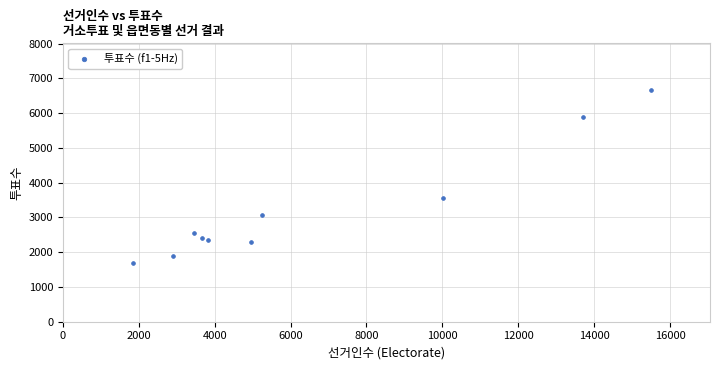

What Y value in the scatter plot is closest to 4183?

3551